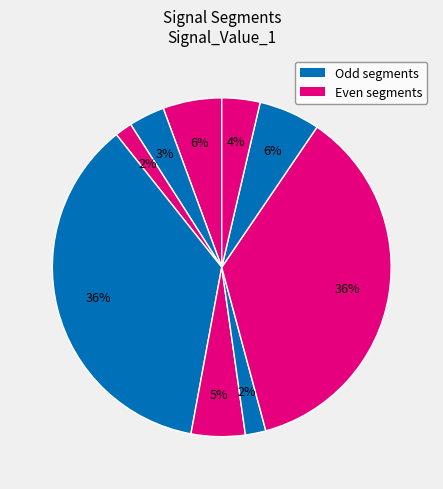

To the nearest percent, what is the difference between the largest and smallest slice percentages?

35%